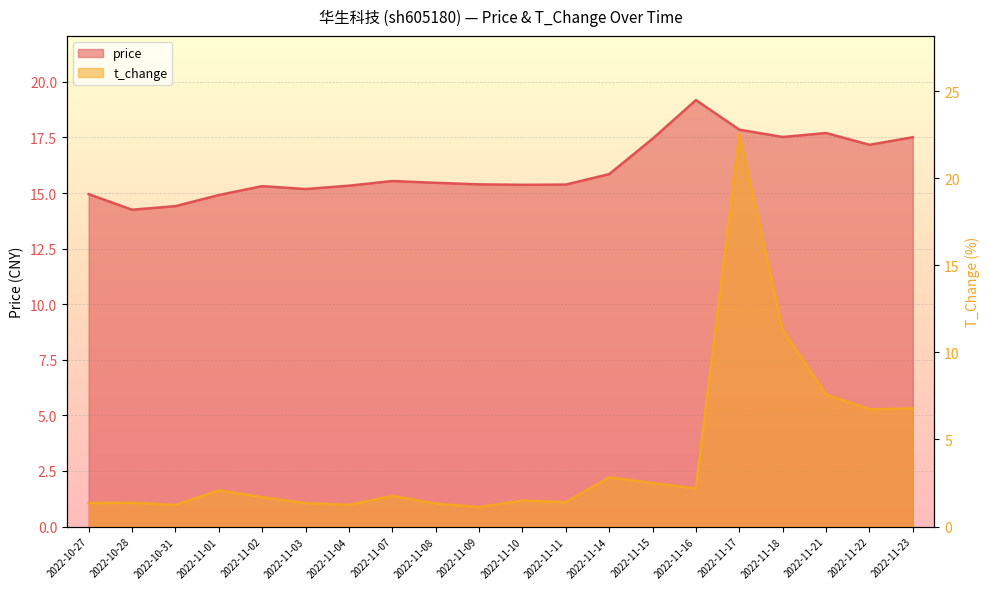

What is the sum of the price values at 2022-11-22 and 2022-11-01?

32.1